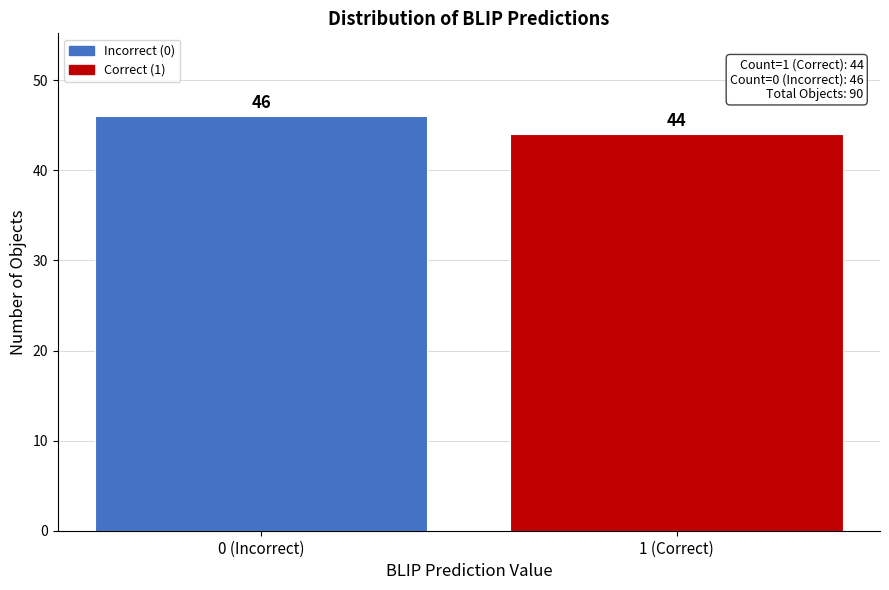

Reading left to right, list all the values displayed in this chart.

0 (Incorrect)=46	1 (Correct)=44